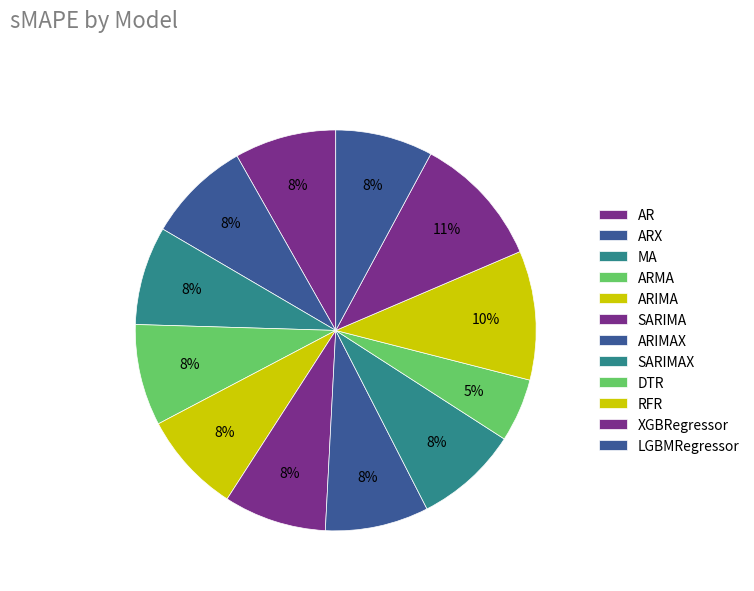

Count the number of slices in the pie.

12